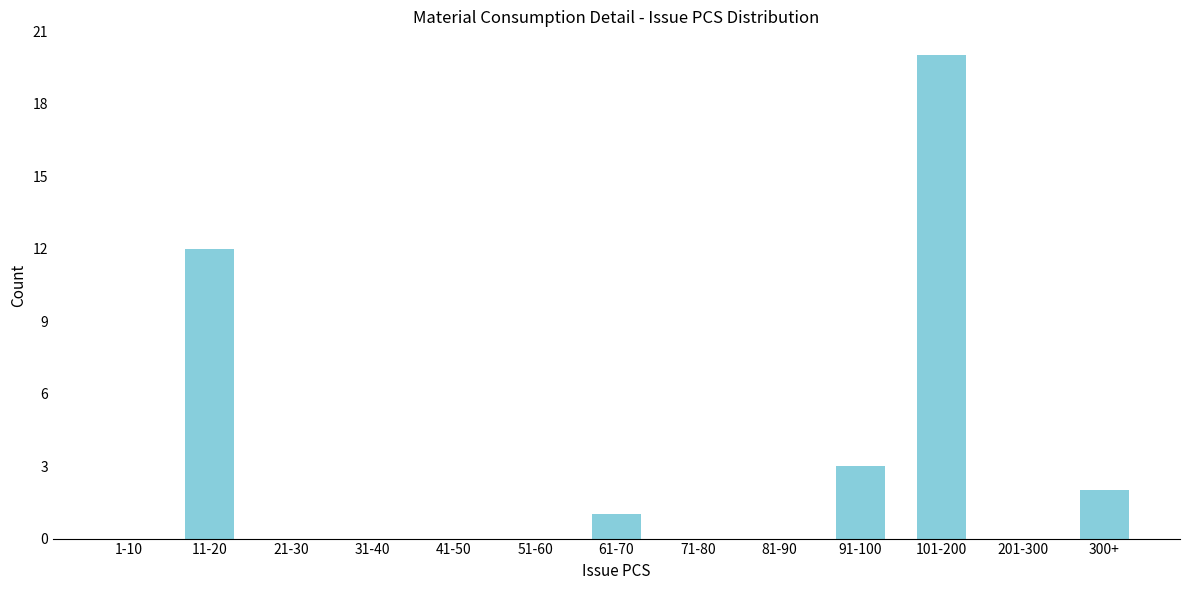

Reading right to left, list all the values displayed in this chart.

300+=2	201-300=0	101-200=20	91-100=3	81-90=0	71-80=0	61-70=1	51-60=0	41-50=0	31-40=0	21-30=0	11-20=12	1-10=0